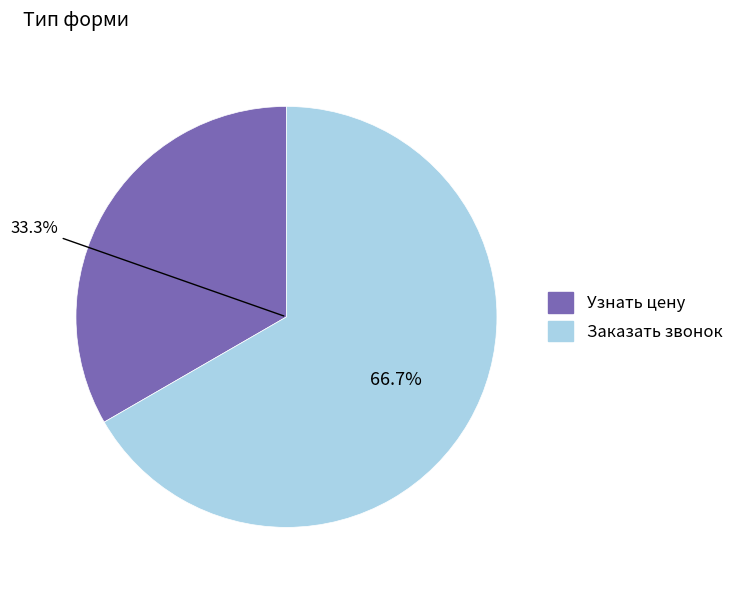

What is the change in value from Заказать звонок to Узнать цену (2)?

-1